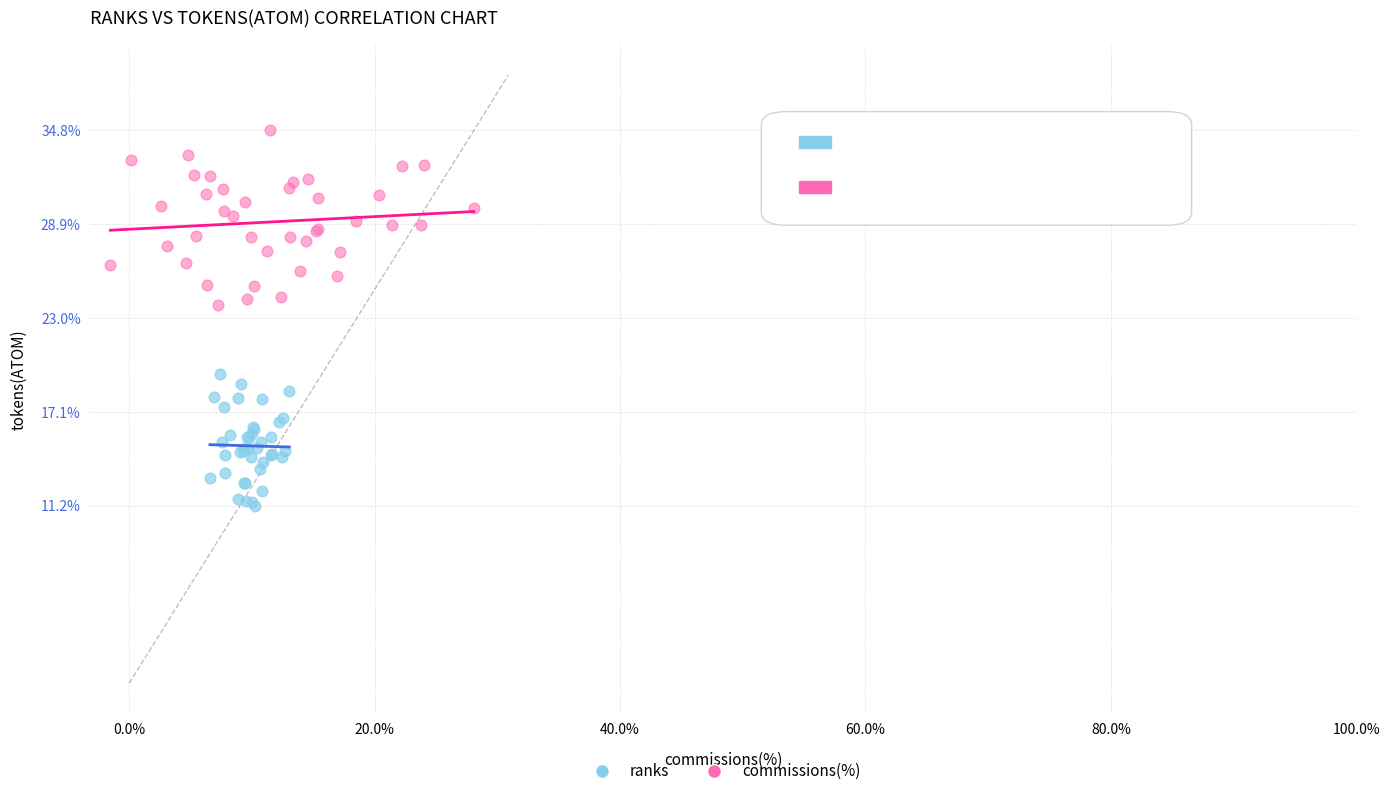

Which series contains the highest Y value?

commissions(%)